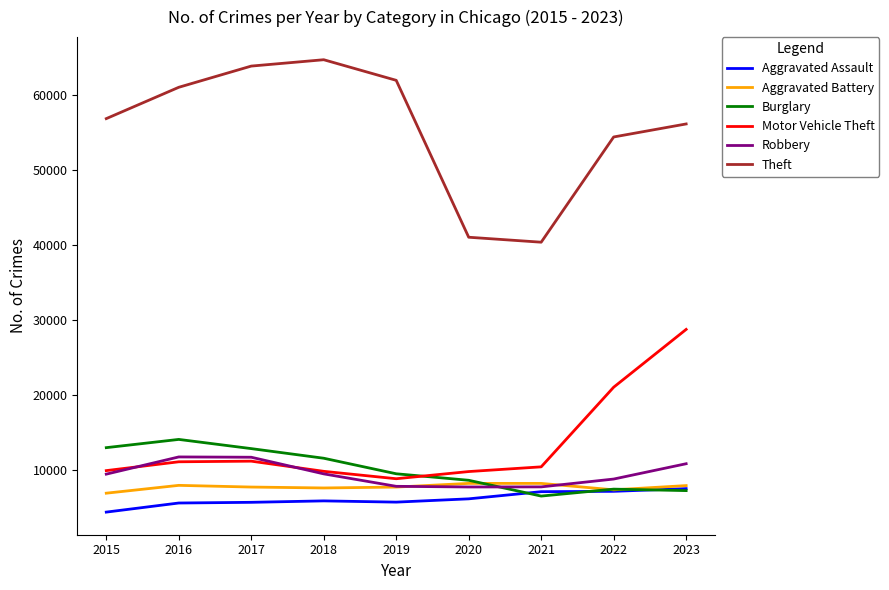

What is the total value across all series at 2021?

80654